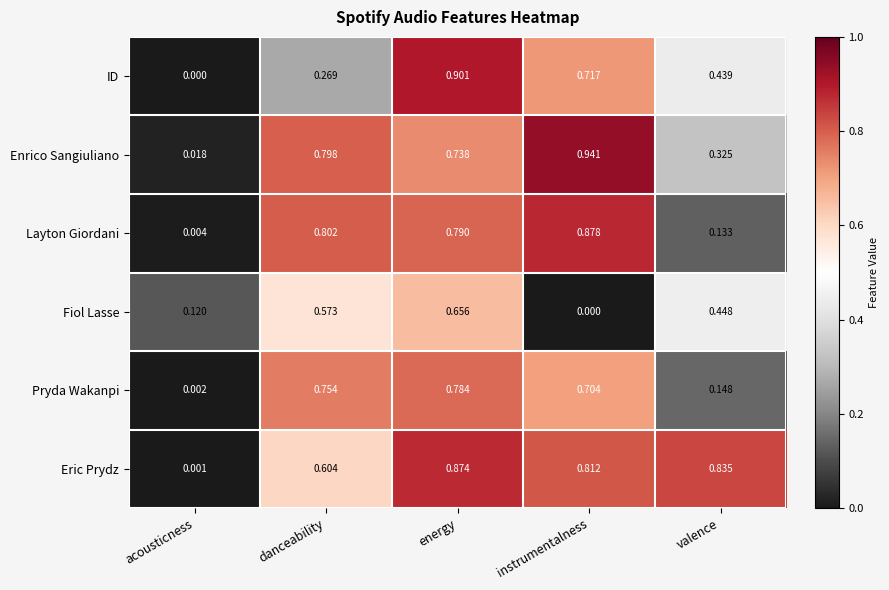

At which label does Fiol Lasse reach its minimum?

instrumentalness